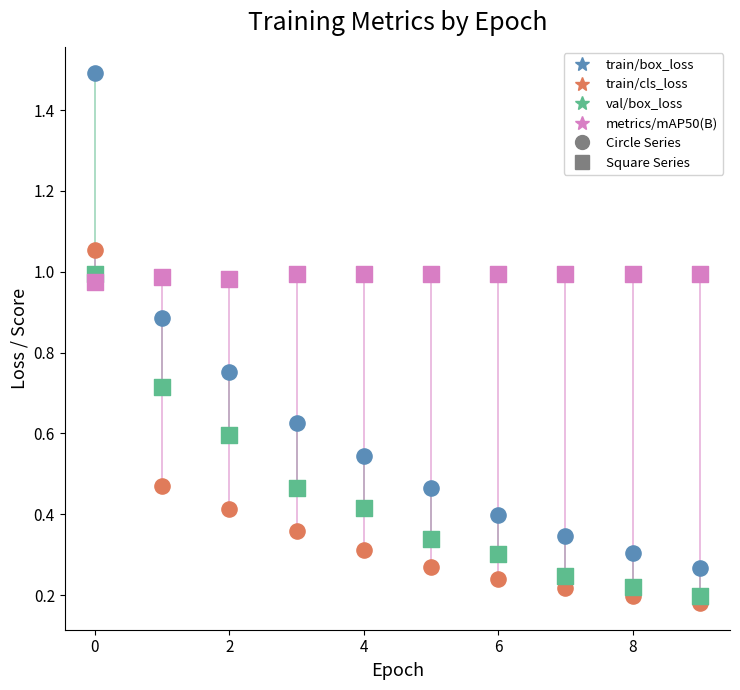

Which series has the widest spread of Y values?

train/box_loss